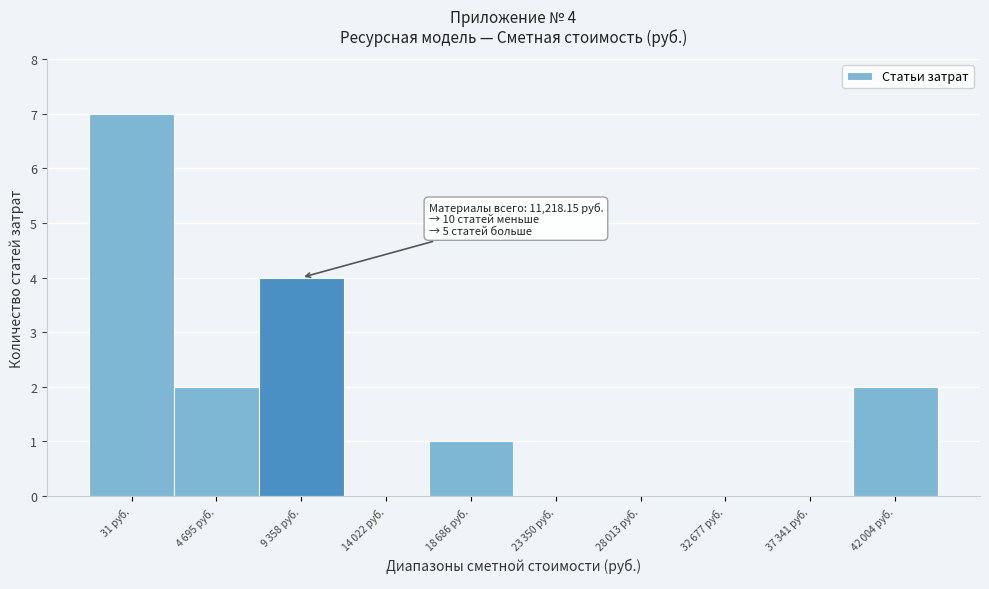

What is the sum of all values?

16